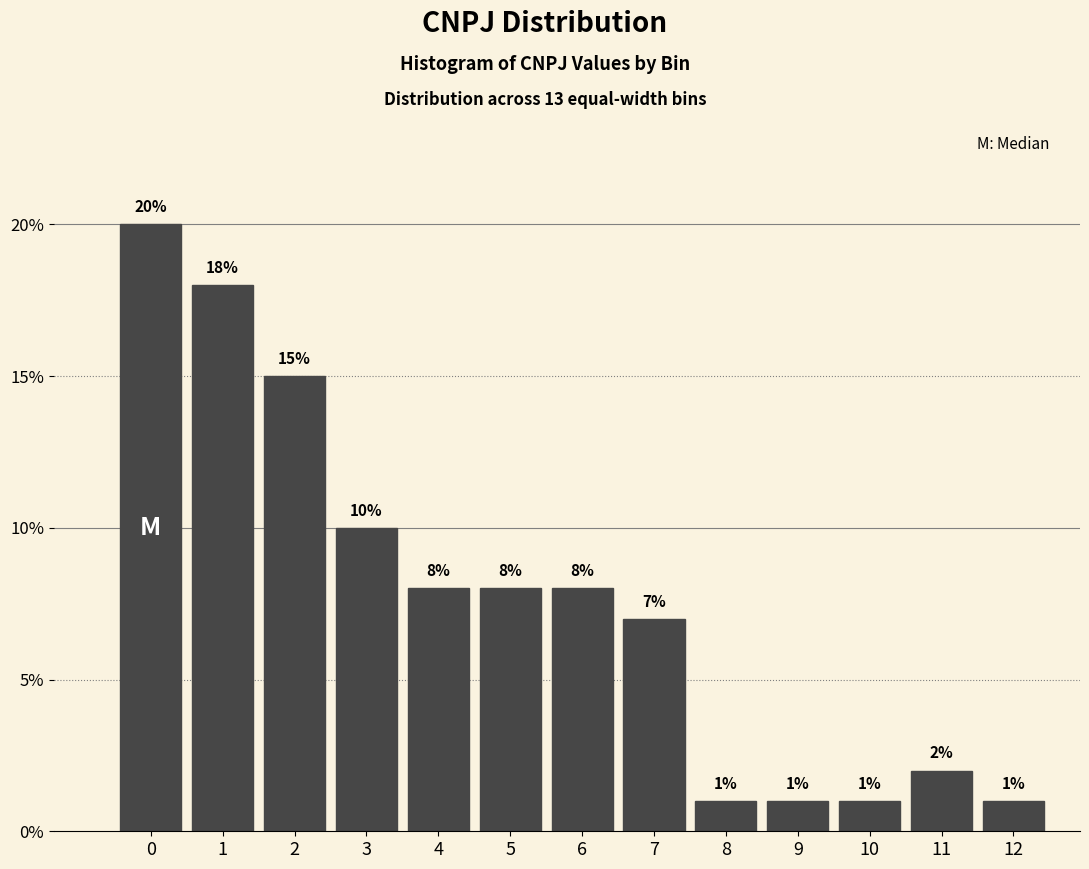

Reading left to right, extract all data points from this chart.

0=20.0	1=18.0	2=15.0	3=10.0	4=8.0	5=8.0	6=8.0	7=7.0	8=1.0	9=1.0	10=1.0	11=2.0	12=1.0